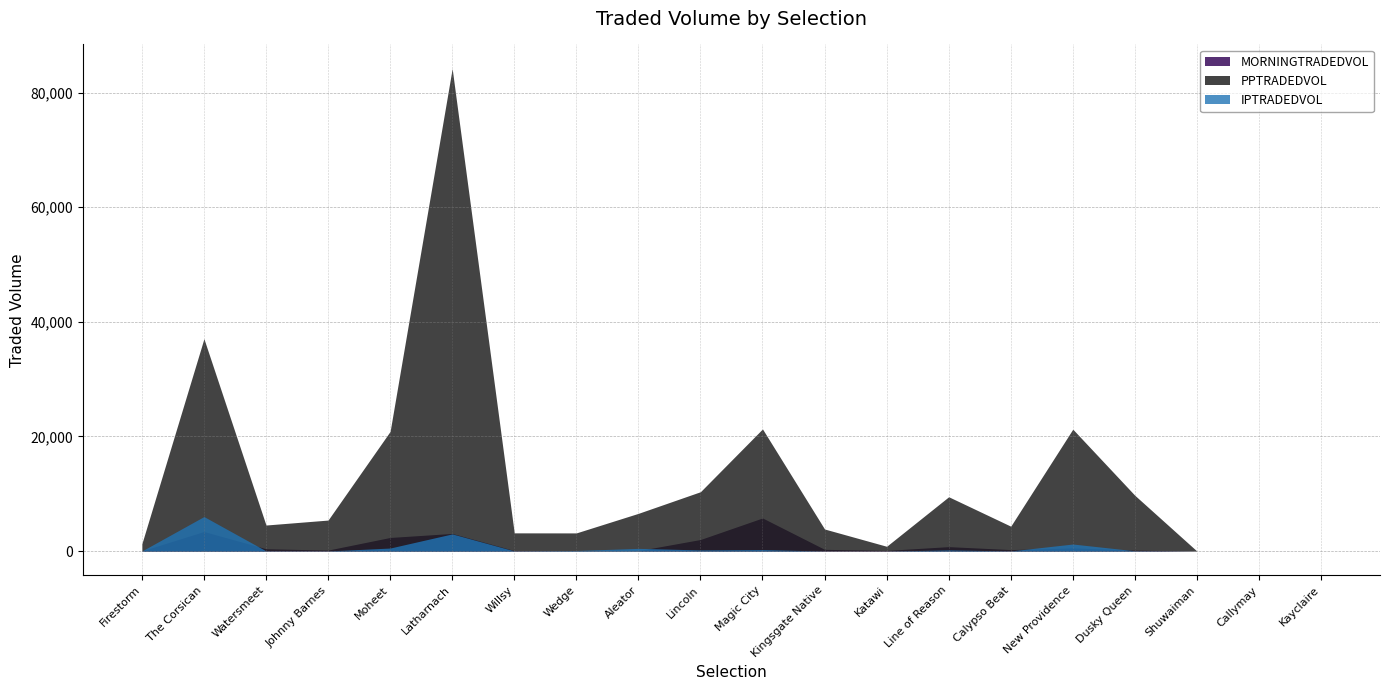

What is the spread (max minus min) of values at Calypso Beat?

4318.9